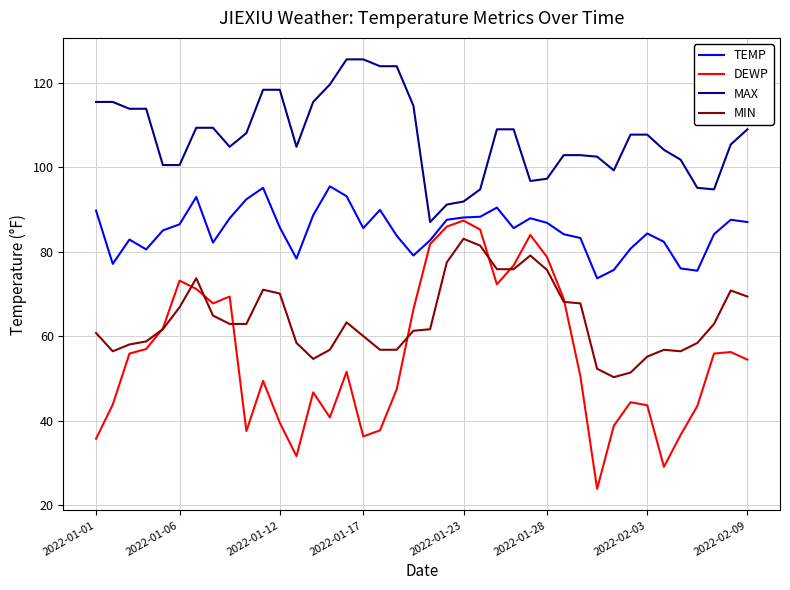

List the series in order of their overall mean, highest first.

MAX, TEMP, MIN, DEWP